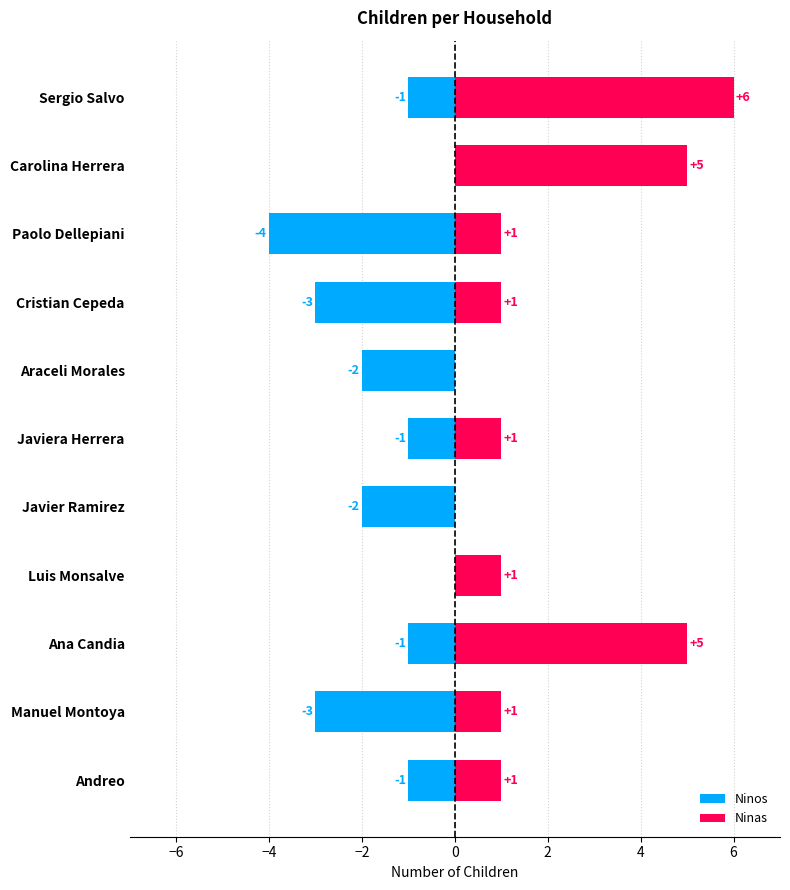

True or false: Ninos has a value of 2 at −2.

False